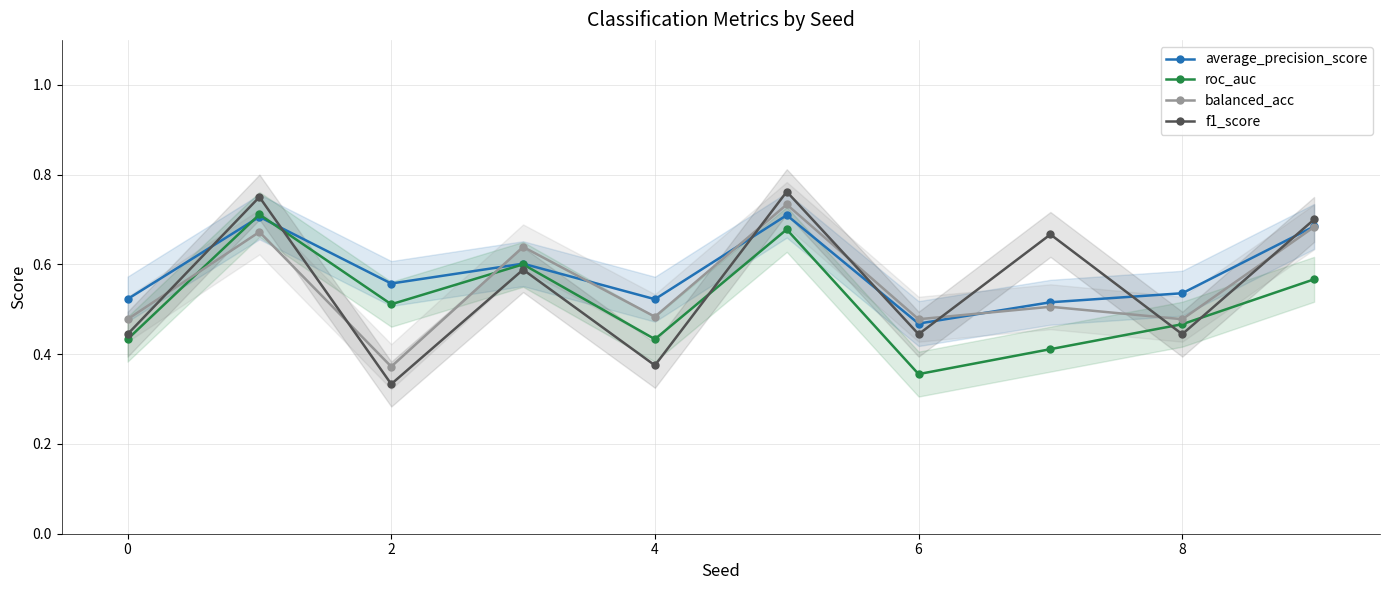

True or false: balanced_acc and f1_score cross at least once.

True